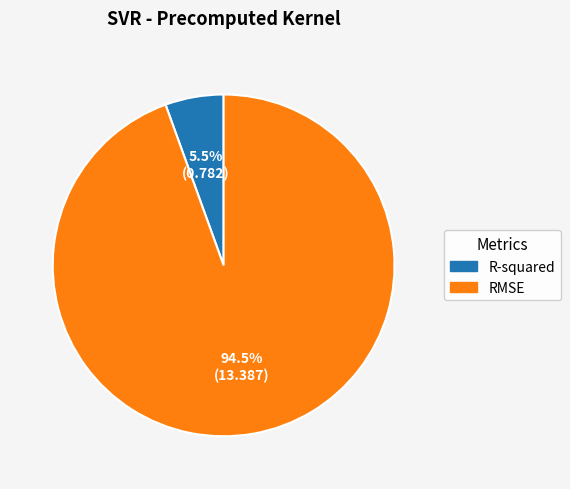

Which category has the biggest portion of the pie?

RMSE